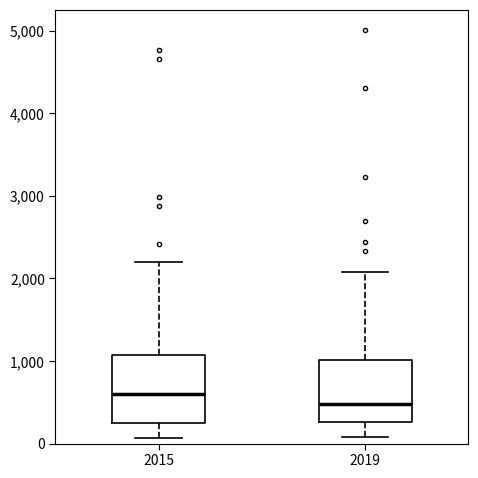

Where does the median line of the box at x = 2019 sit on the y-axis? The values are not printed on the chart, so give them approximately, as read against the axis.

500